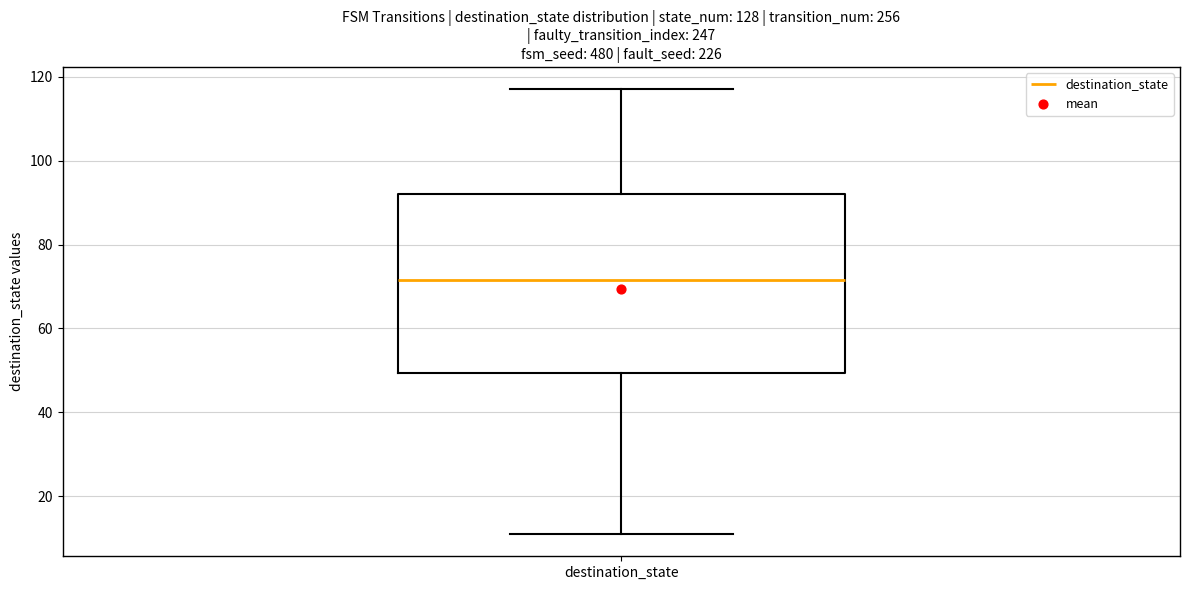

Read this box plot against the y-axis: the position of the median line, the range covered by the box, and the ends of both whiskers. The values are not printed on the chart, so give them approximately, as read against the axis.

median 72, box 50 to 92, whiskers 12 to 118